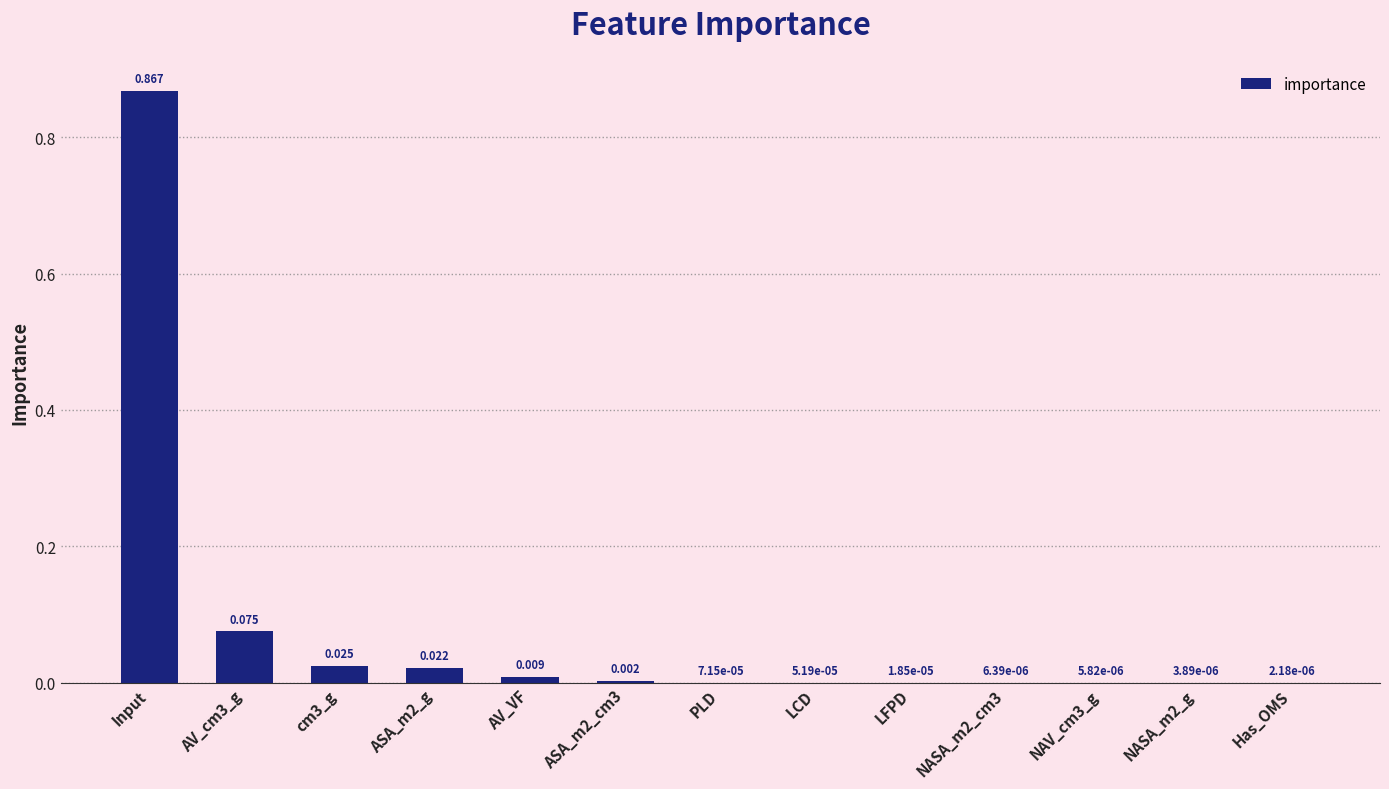

Which label corresponds to the largest value in the chart?

Input